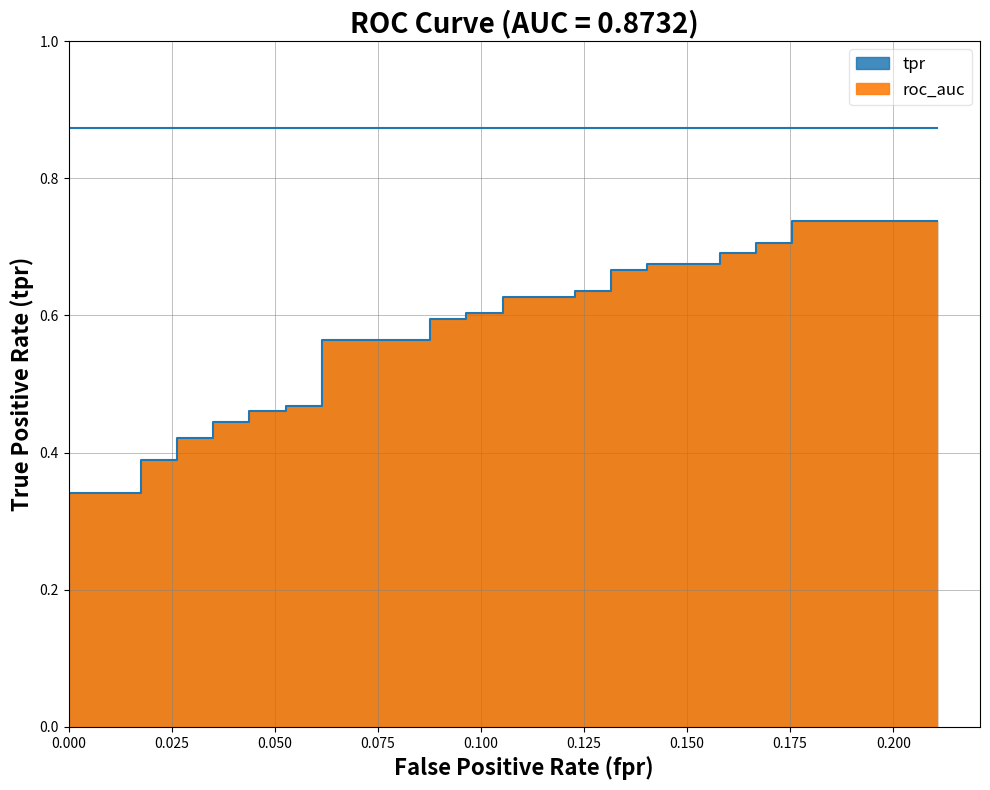

True or false: there are more than 1 points higher than both neighbors.

False